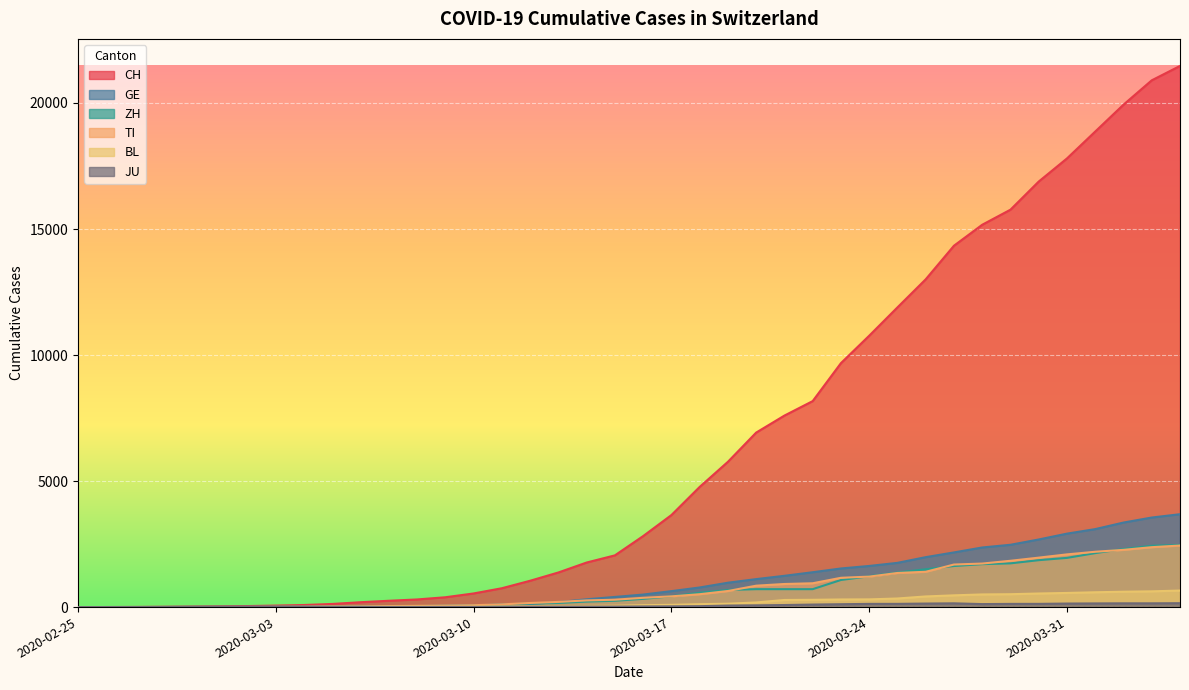

Which series has the largest range (max minus min)?

CH